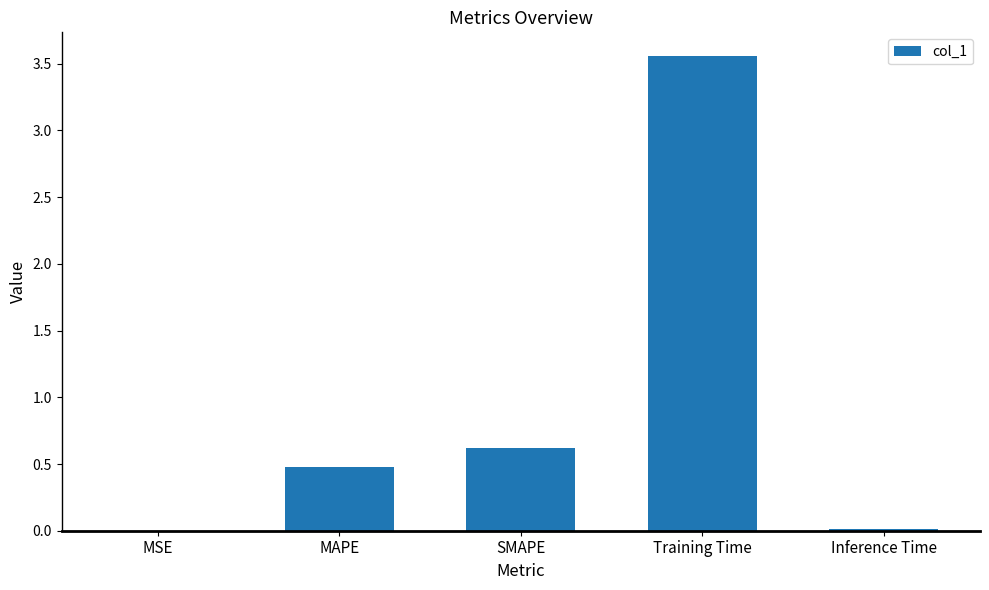

The value at MSE is 0.0. True or false?

True